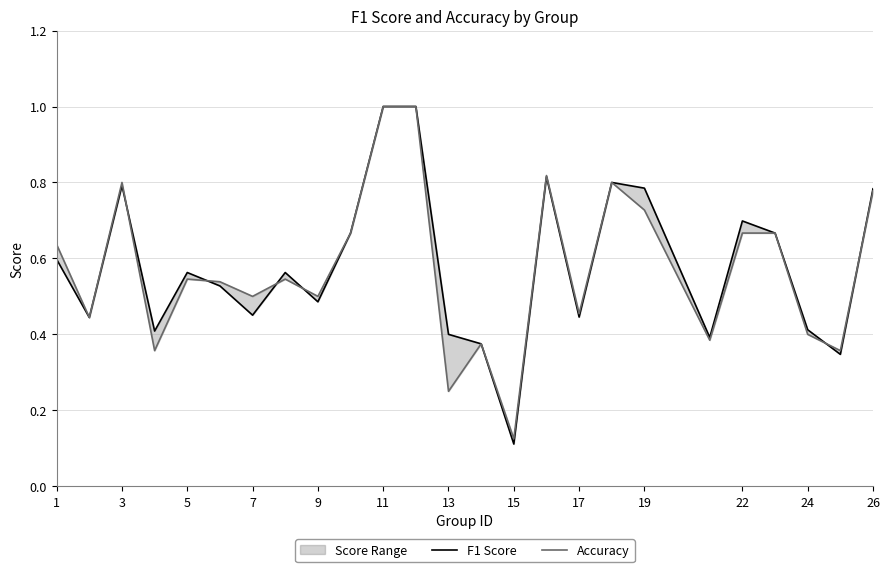

What is the difference between the maximum and minimum values in the F1 Score series?

0.9